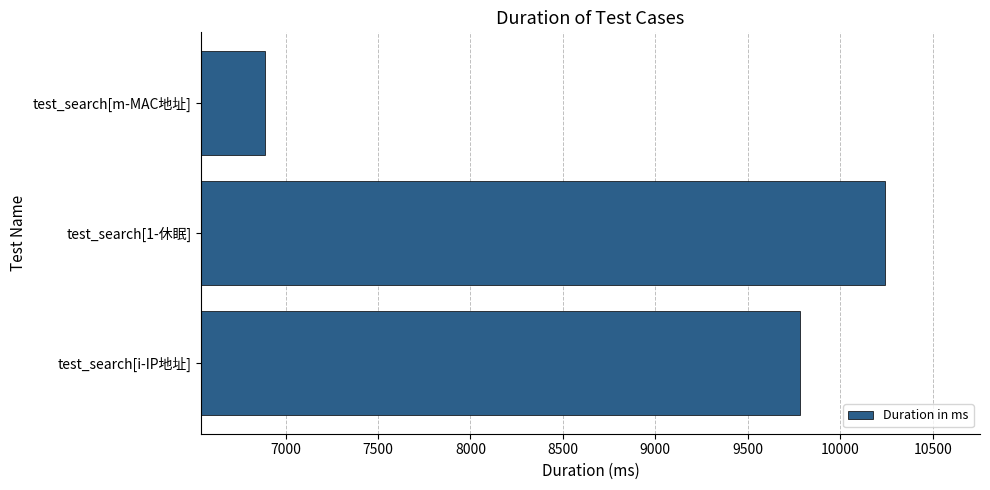

Rank the categories by value from highest to lowest.

test_search[1-休眠], test_search[i-IP地址], test_search[m-MAC地址]